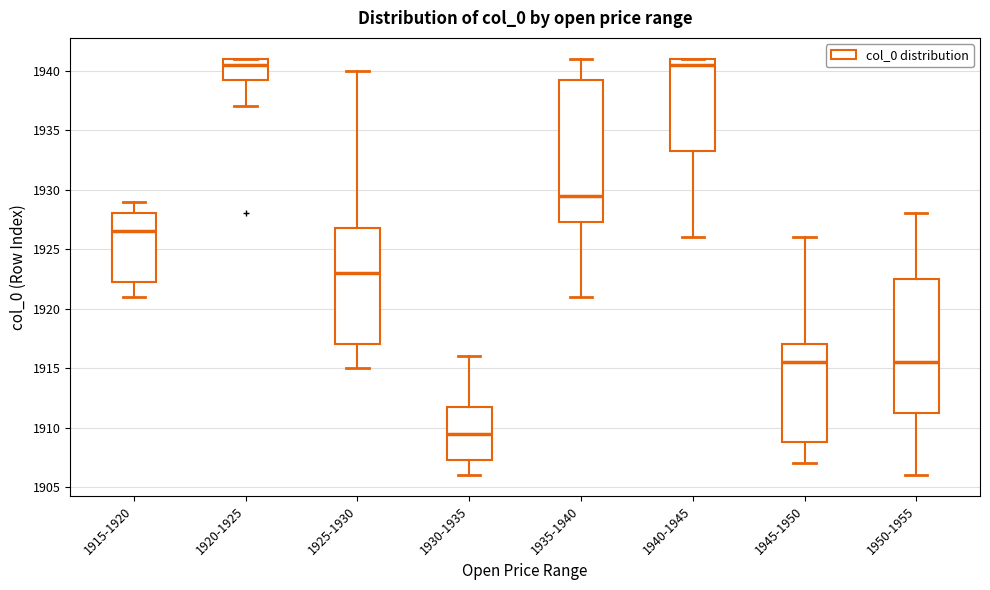

Where does the lower whisker of the box for 1935-1940 end on the y-axis? The values are not printed on the chart, so give them approximately, as read against the axis.

1921.0